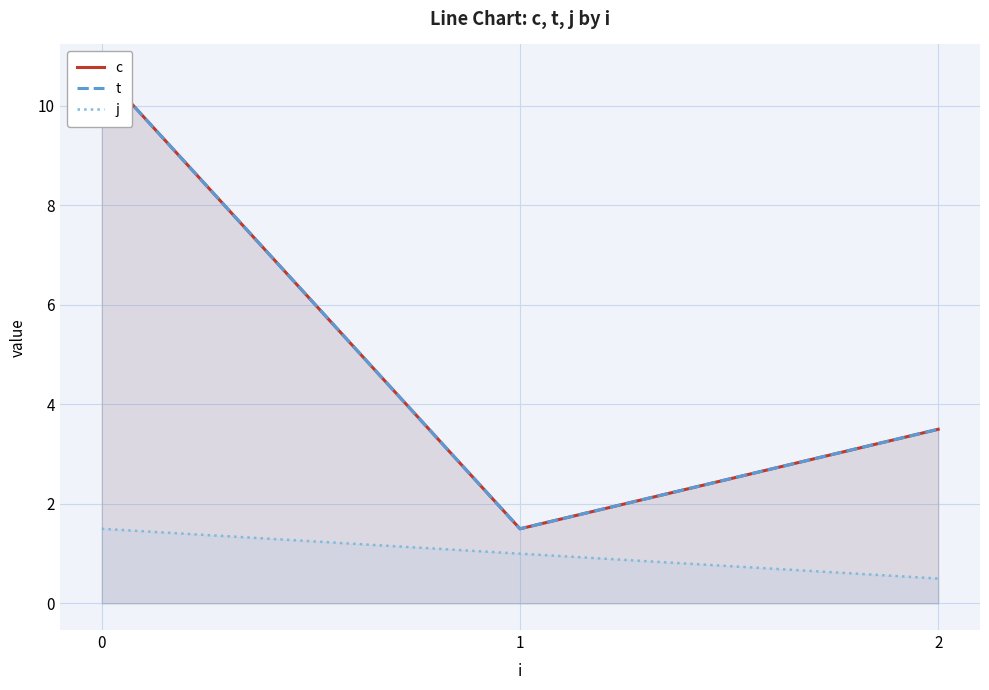

At which label is c closest to 6?

2